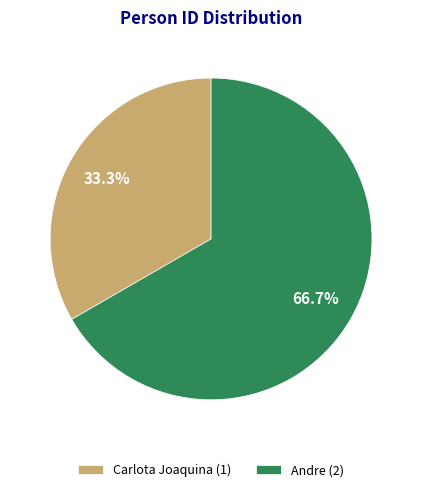

What percentage is the Carlota Joaquina slice, to the nearest percent?

33%